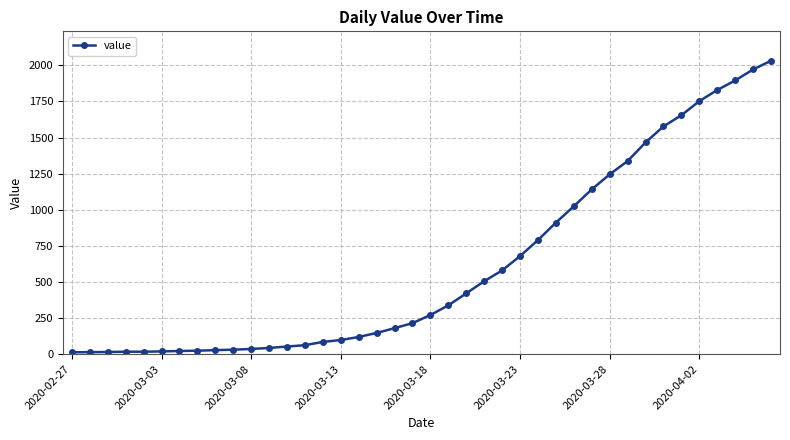

What is the sum of all values?

24656